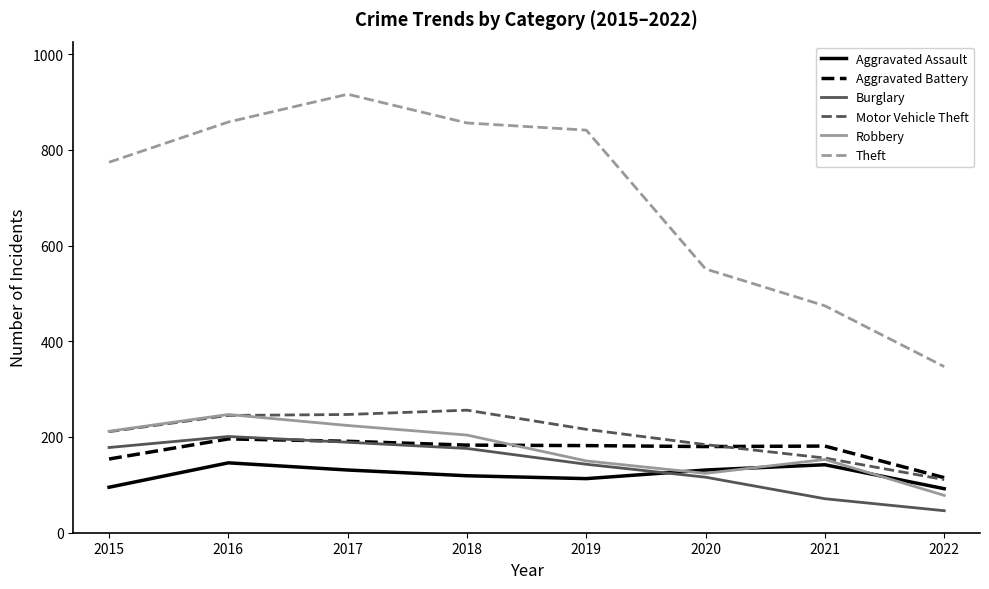

How many categories are shown in the chart?

8